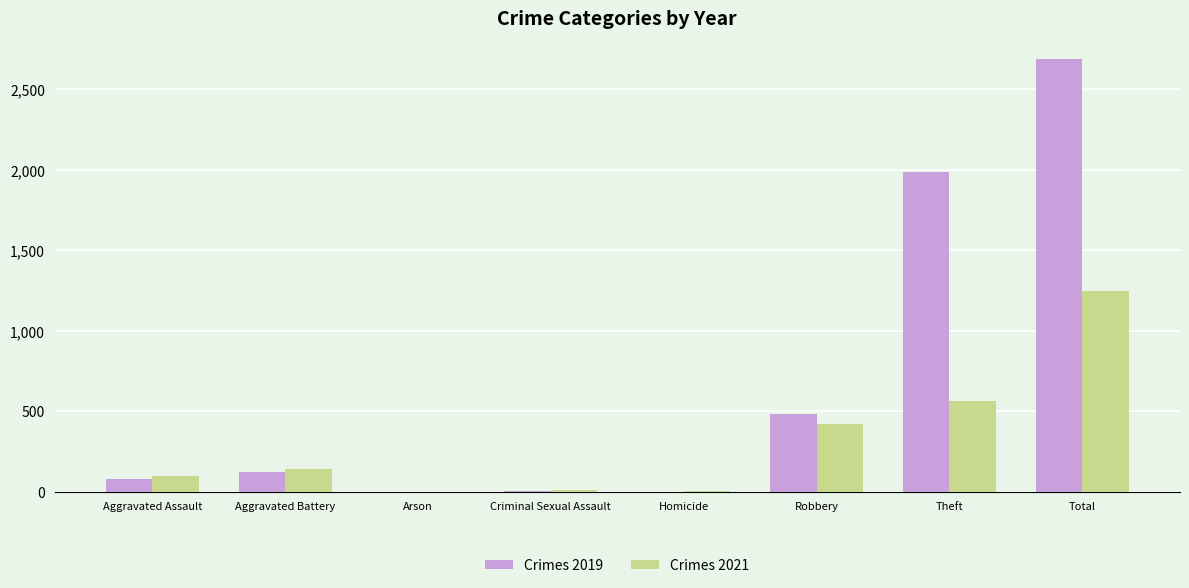

What is the sum of the Crimes 2019 values at Robbery and Aggravated Assault?

567